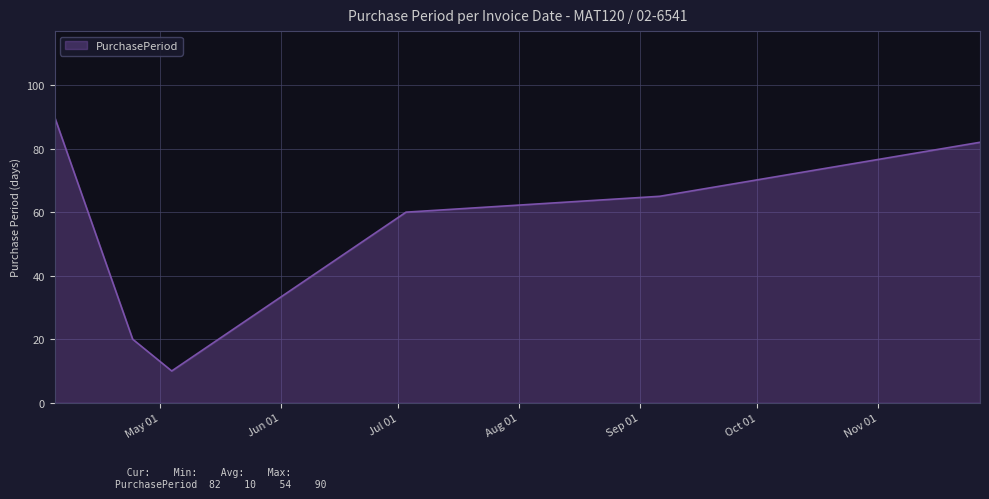

What is the difference between the second highest and second lowest values?

62